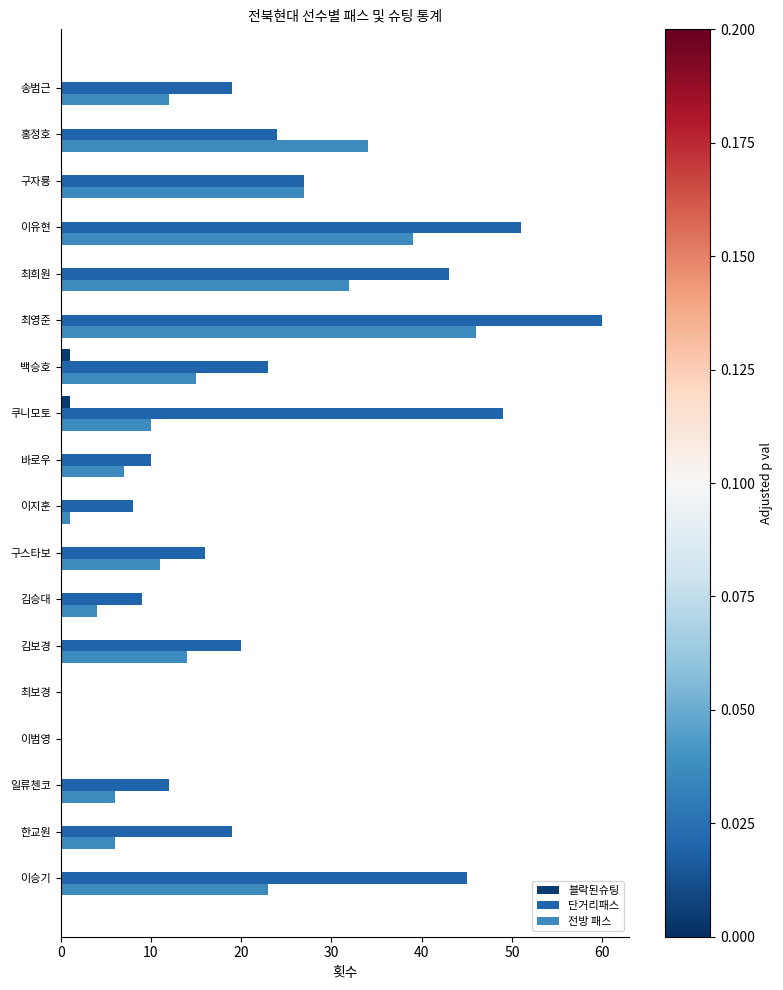

Between 이유현 and 바로우, which series saw the biggest shift?

단거리패스